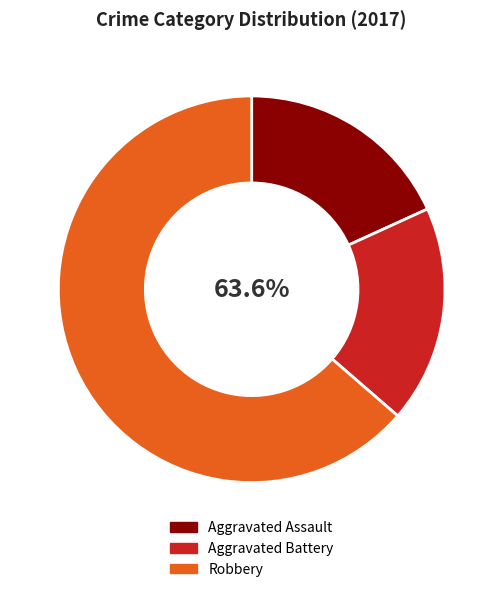

Which category has the biggest portion of the pie?

Robbery